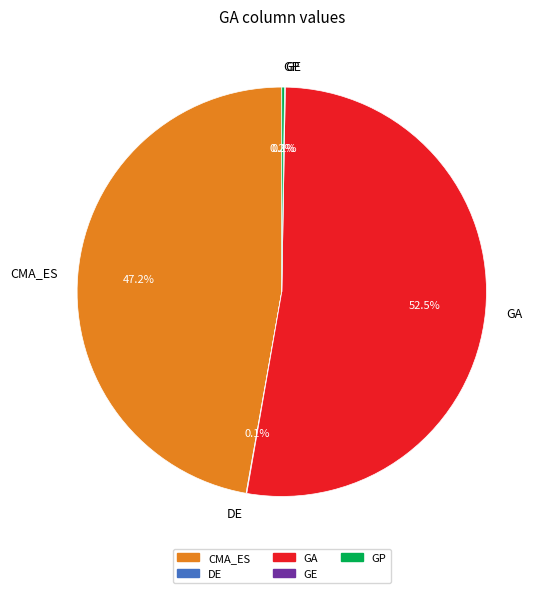

What is the largest slice in the pie chart?

GA